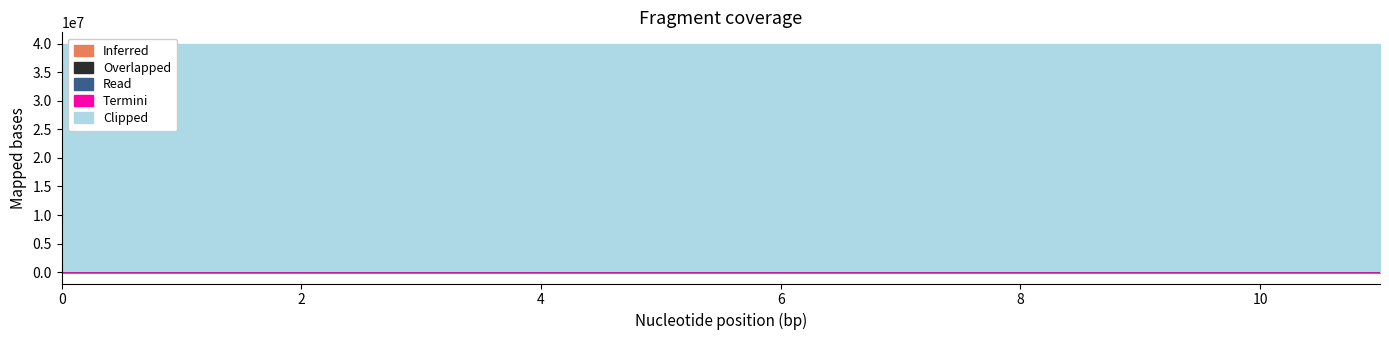

How many categories are shown in the chart?

12